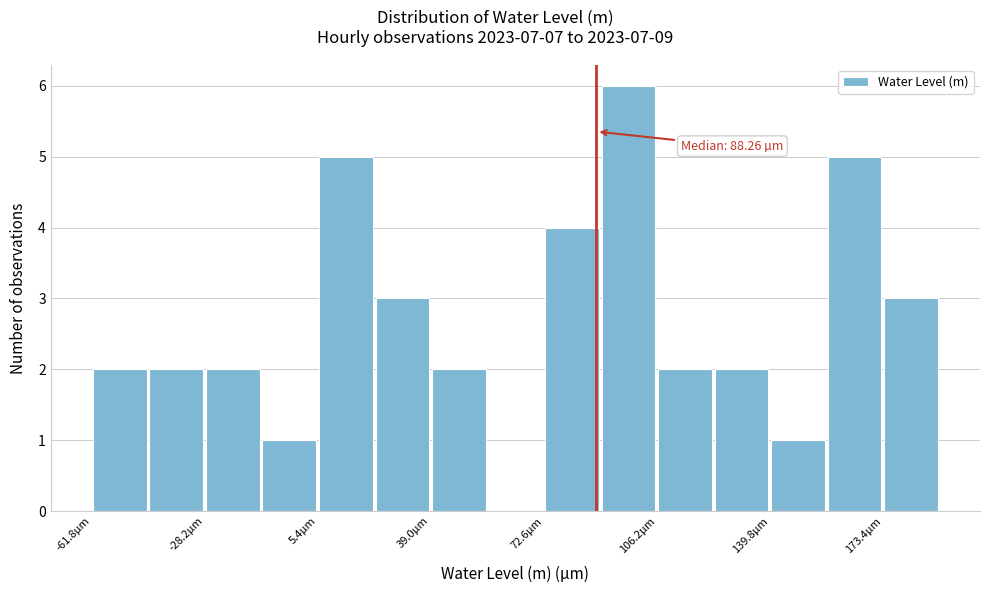

Around what value on the x-axis is the tallest bar? Give the approximate position of its centre, as read against the axis.

100